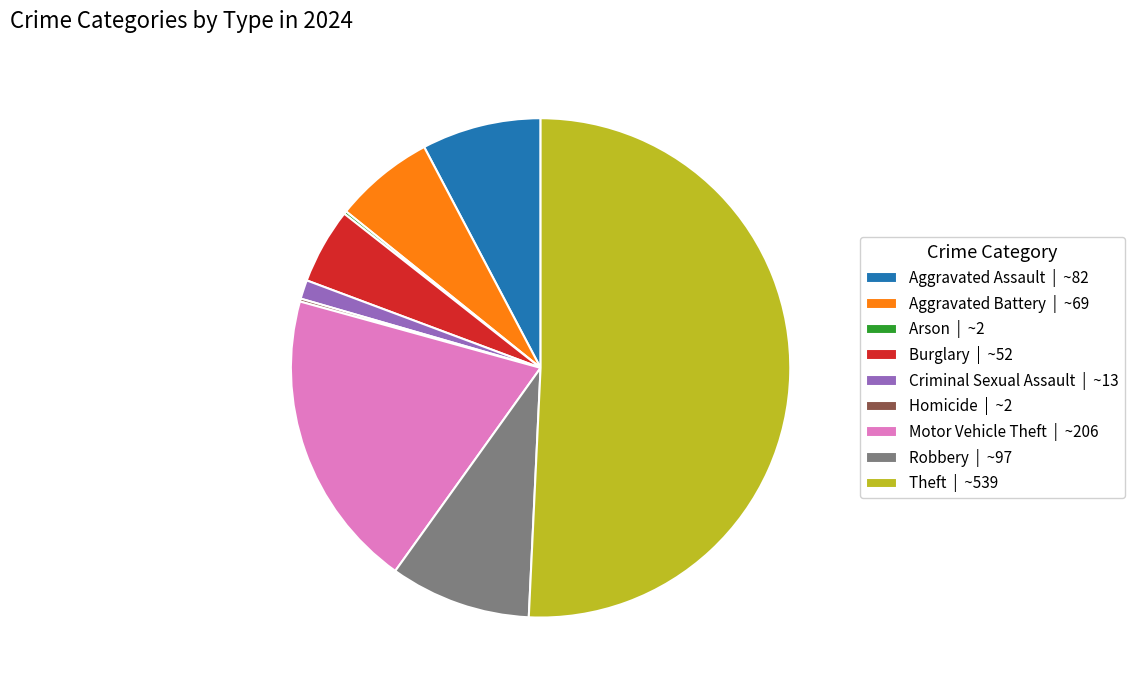

Approximately how many times larger is the value at Aggravated Assault | ~82 compared to Robbery | ~97?

0.8